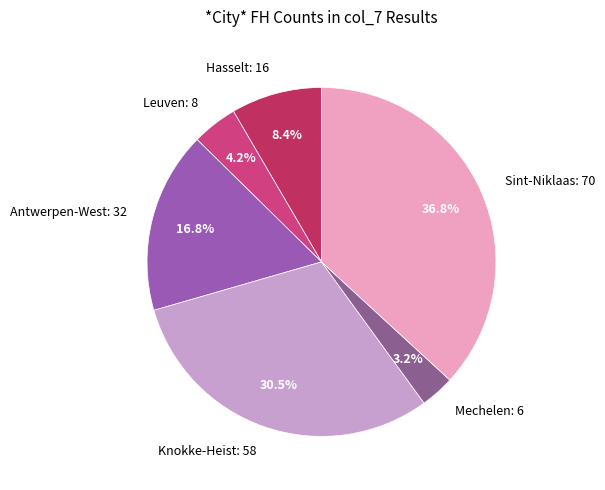

What is the smallest slice in the pie chart?

Mechelen: 6